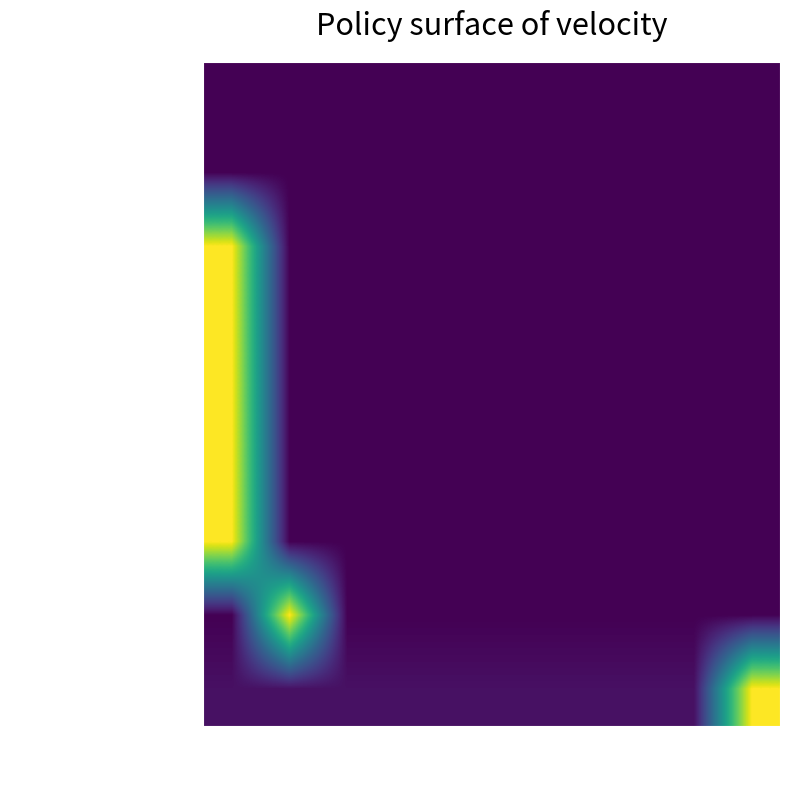

True or false: IdentifierDeclType has a value of 0.3 at 8.

False